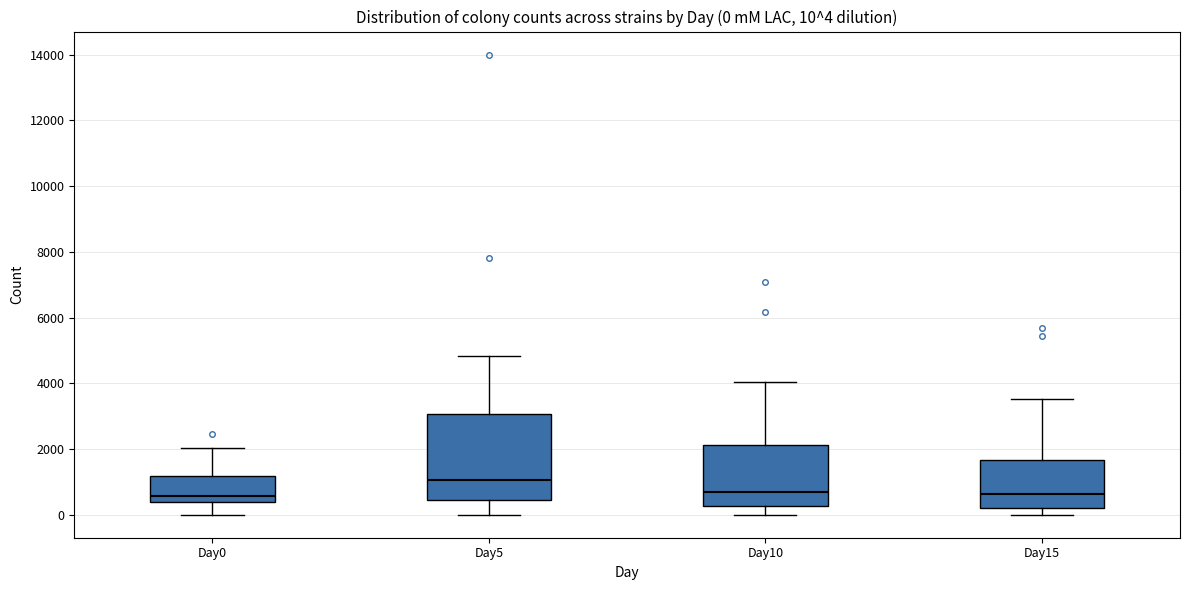

Comparing the boxes themselves (not the whiskers), which one is the tallest?

Day5